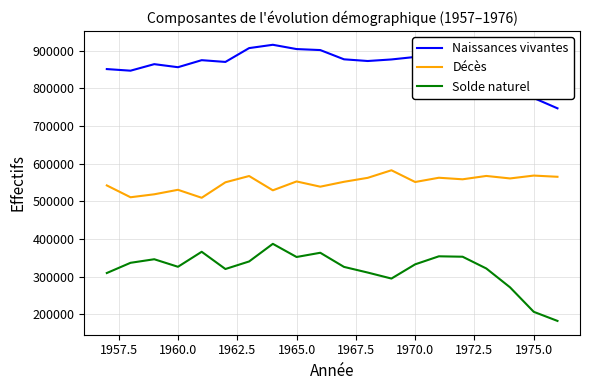

True or false: Décès and Solde naturel cross at least once.

False